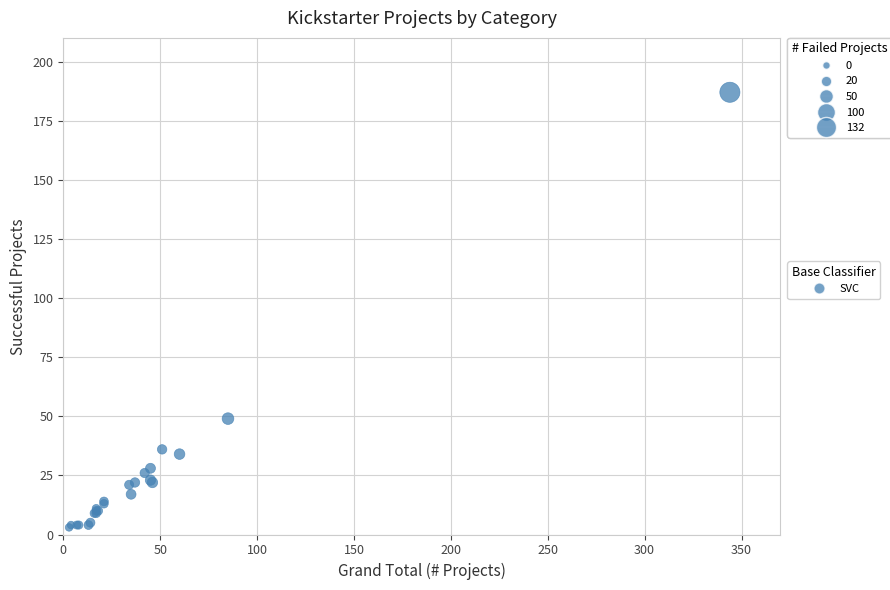

What Y value in the scatter plot is closest to 95?

49